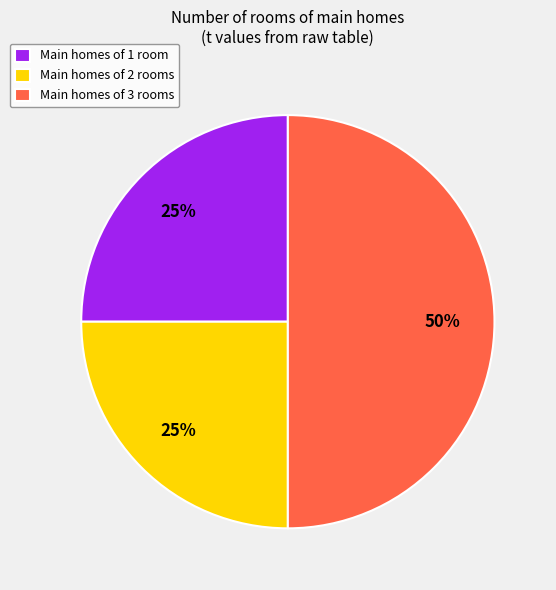

To the nearest percent, what is the difference between the largest and smallest slice percentages?

25%